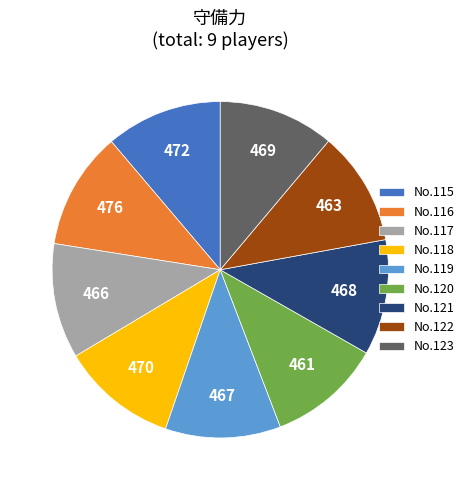

Do No.118 and No.121 together represent more than half of the pie?

No